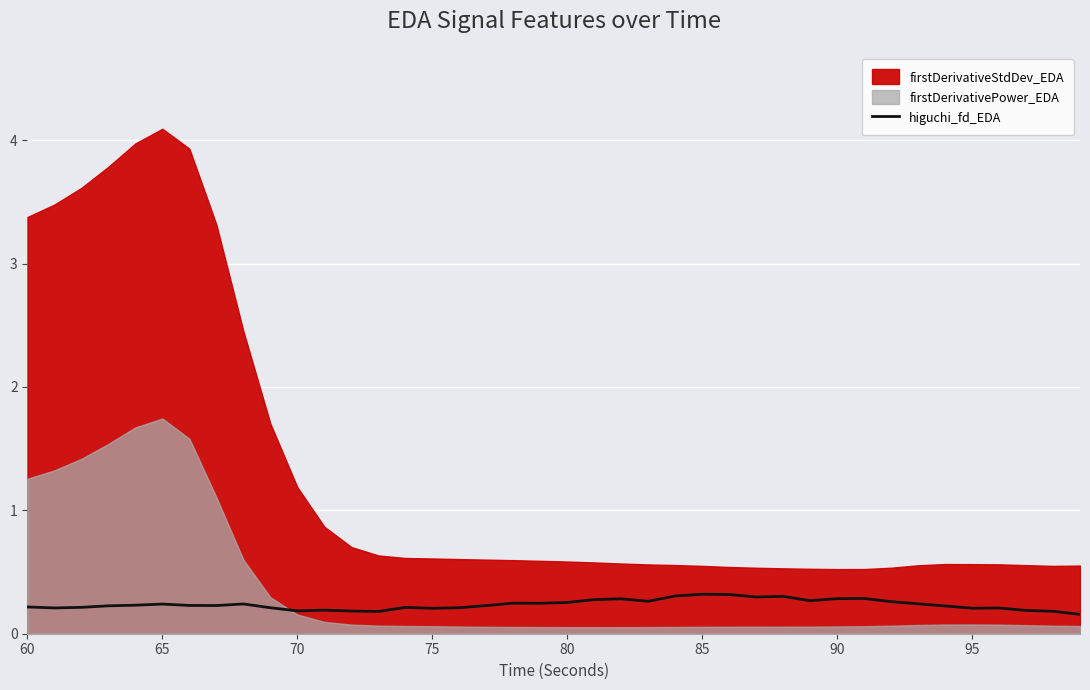

The value of higuchi_fd_EDA at 85 is 0.3. True or false?

True